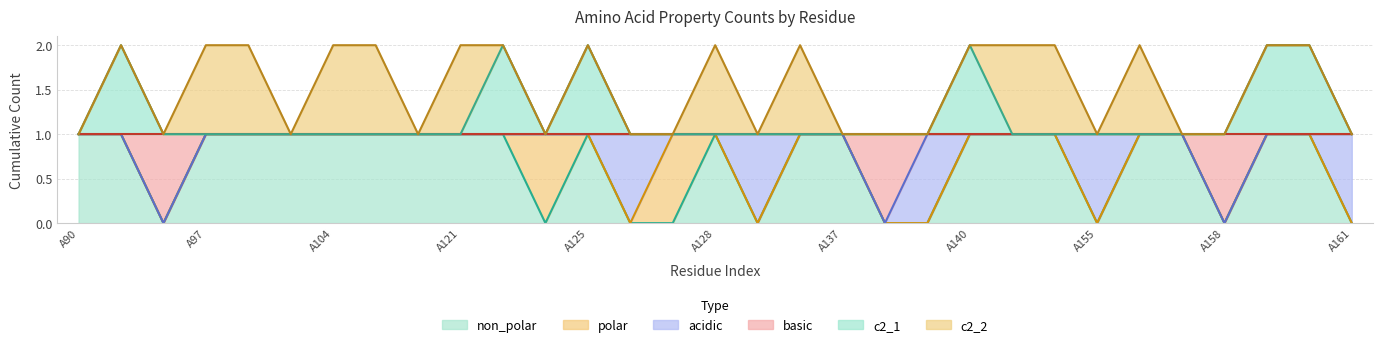

Does the chart have visible grid lines?

Yes